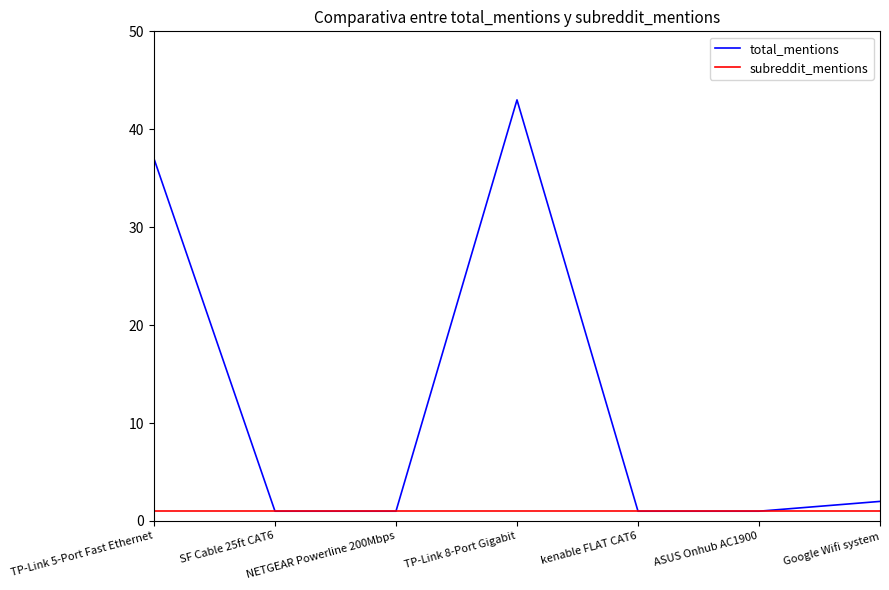

What position from the left is SF Cable 25ft CAT6?

2